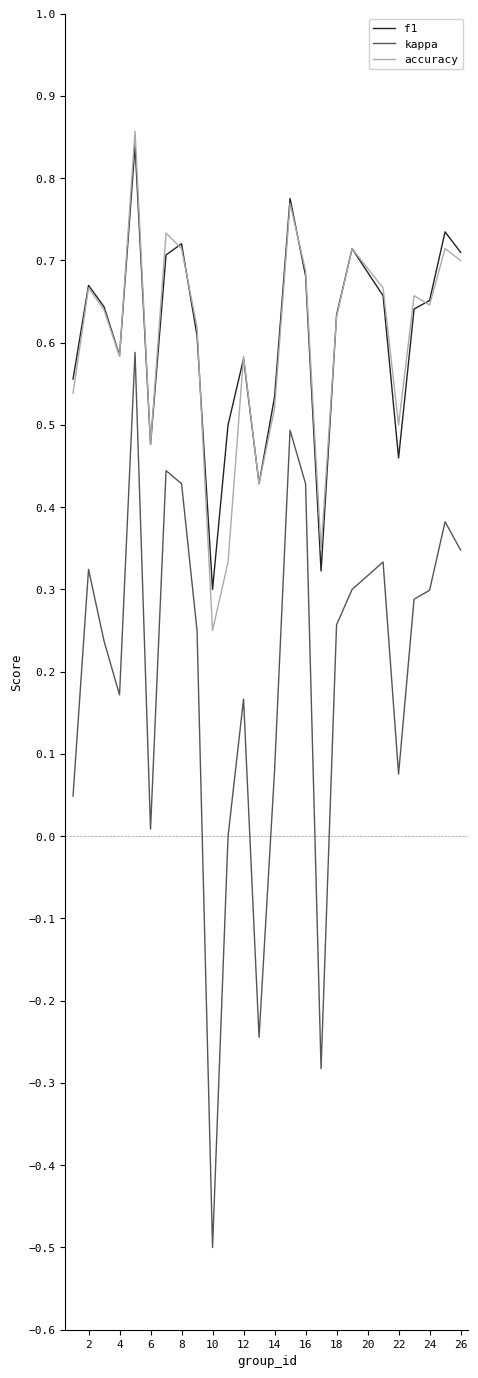

True or false: f1 and kappa cross at least once.

False